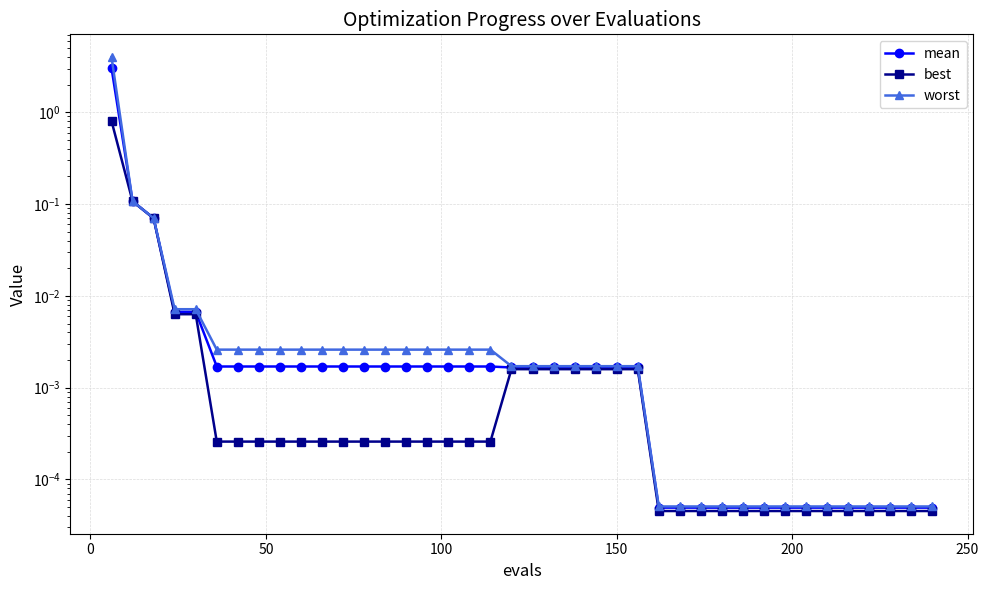

Reading left to right, what are all the values shown in this chart?

mean: 3.0	0.1	0.1	0.0	0.0	0.0	0.0	0.0	0.0	0.0	0.0	0.0	0.0	0.0	0.0	0.0	0.0	0.0	0.0	0.0	0.0	0.0	0.0	0.0	0.0	0.0	0.0	0.0	0.0	0.0	0.0	0.0	0.0	0.0	0.0	0.0	0.0	0.0	0.0	0.0
best: 0.8	0.1	0.1	0.0	0.0	0.0	0.0	0.0	0.0	0.0	0.0	0.0	0.0	0.0	0.0	0.0	0.0	0.0	0.0	0.0	0.0	0.0	0.0	0.0	0.0	0.0	0.0	0.0	0.0	0.0	0.0	0.0	0.0	0.0	0.0	0.0	0.0	0.0	0.0	0.0
worst: 4.0	0.1	0.1	0.0	0.0	0.0	0.0	0.0	0.0	0.0	0.0	0.0	0.0	0.0	0.0	0.0	0.0	0.0	0.0	0.0	0.0	0.0	0.0	0.0	0.0	0.0	0.0	0.0	0.0	0.0	0.0	0.0	0.0	0.0	0.0	0.0	0.0	0.0	0.0	0.0